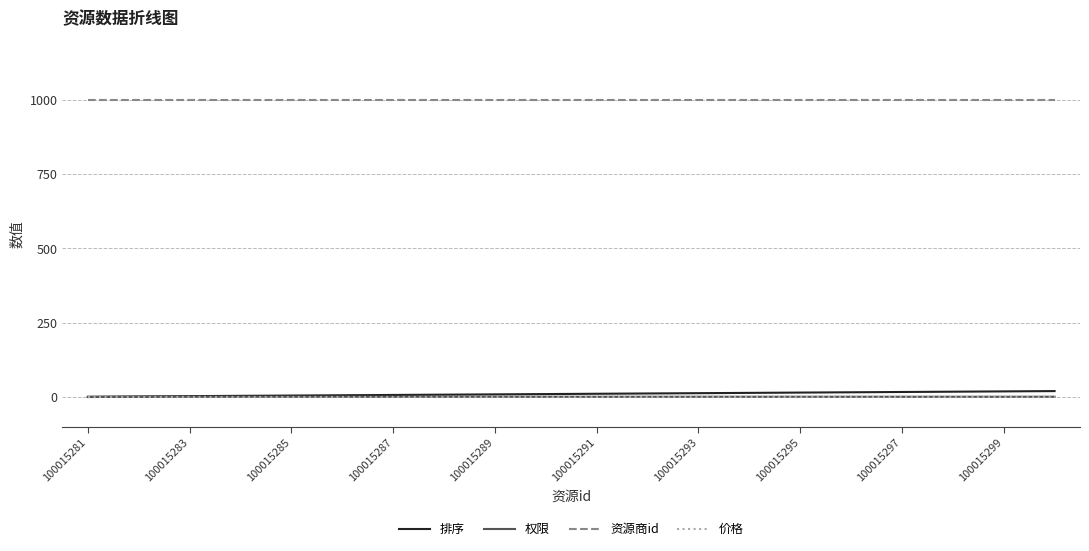

At how many categories does at least one series exceed 942?

20